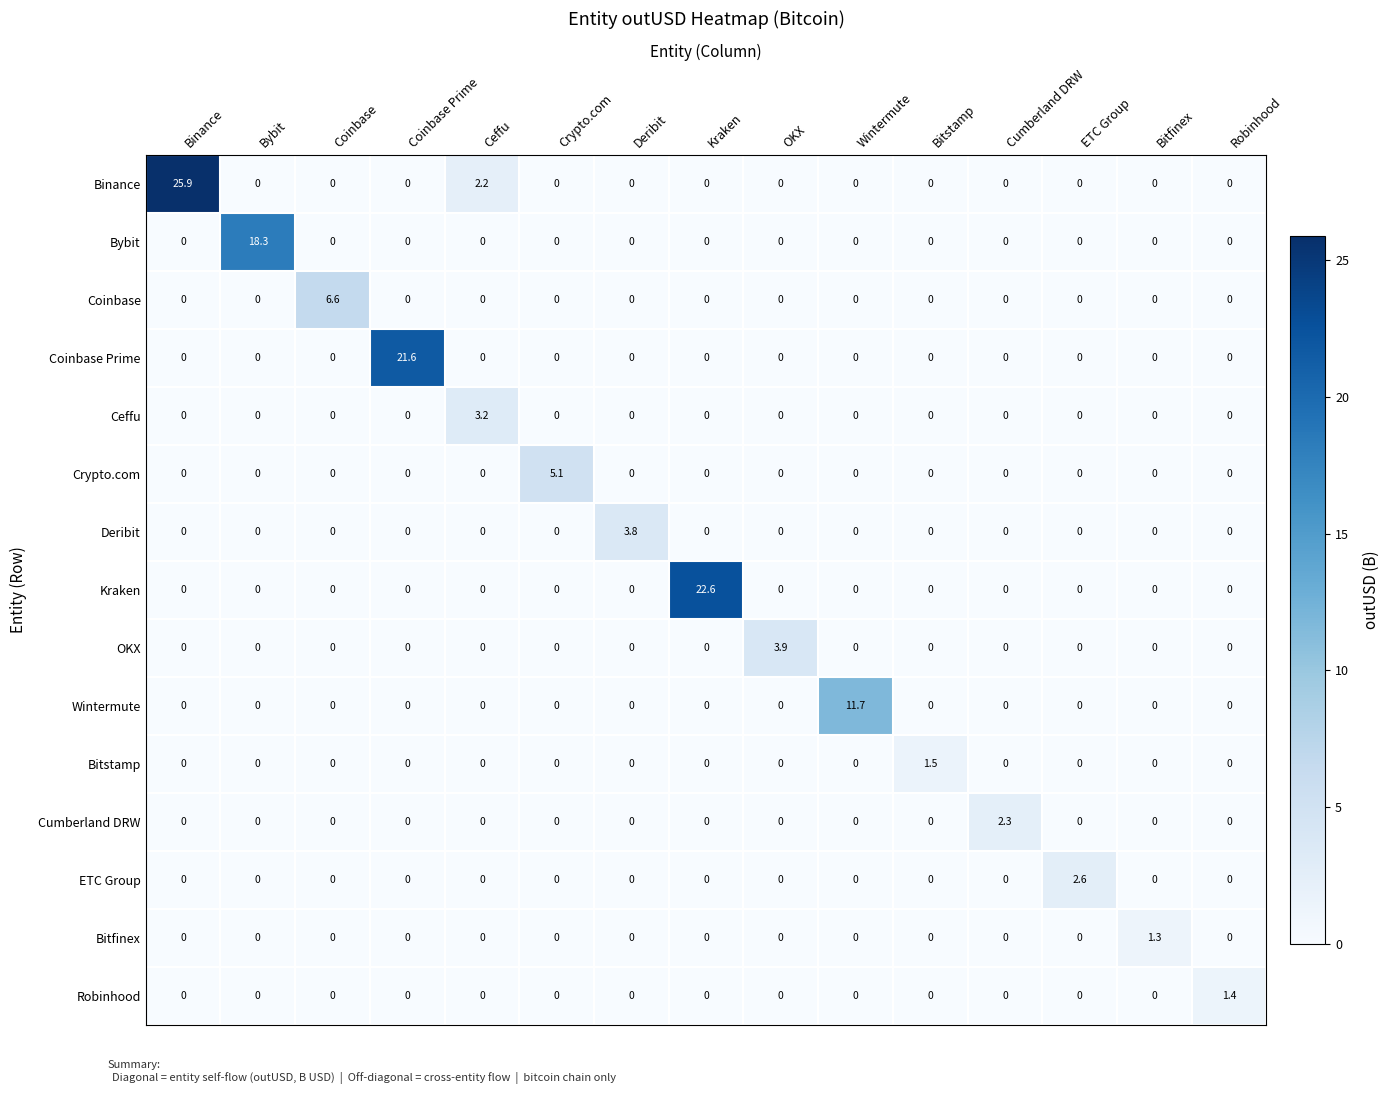

What is the average value of the Binance series?

1.9